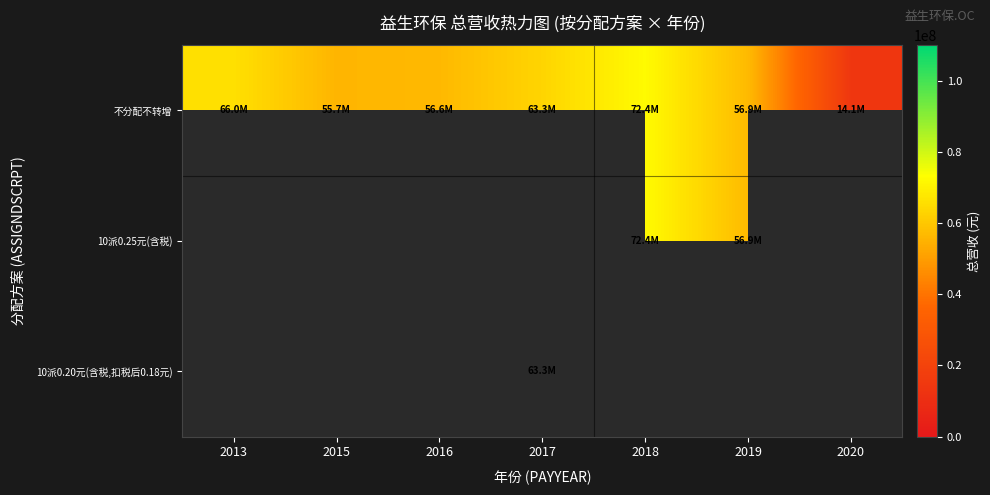

What is the difference between the 不分配不转增 values at 2018 and 2016?

15763835.0